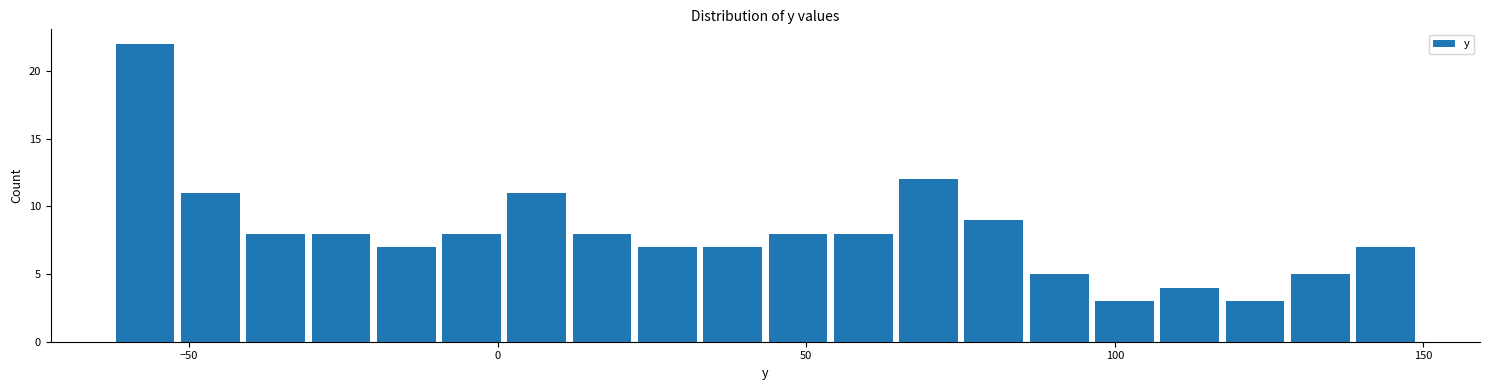

Read against the x-axis, roughly where is the centre of the tallest bar?

-55